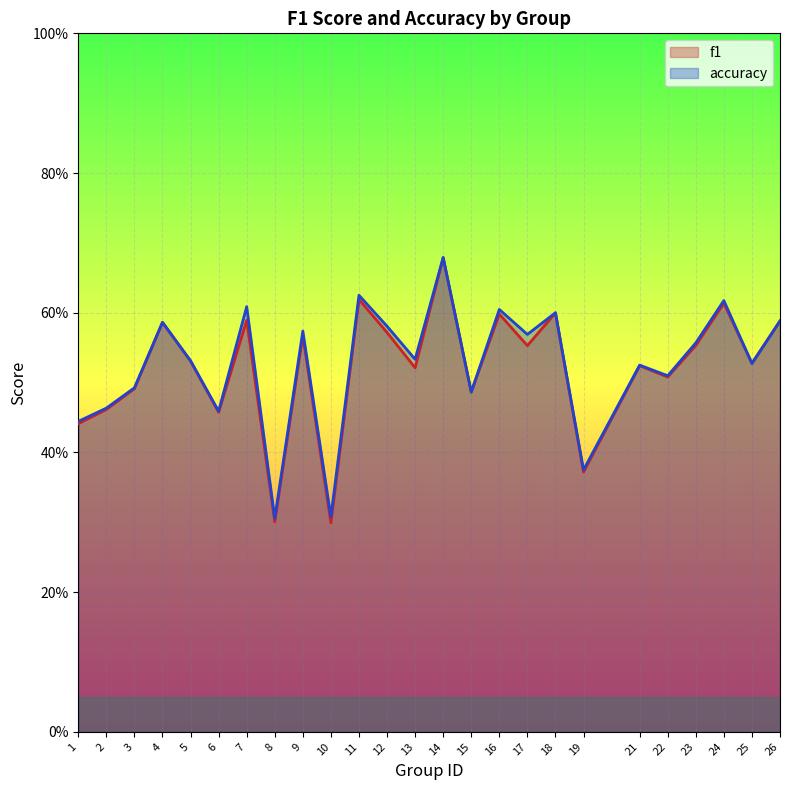

The value of accuracy at 13 is 0.3. True or false?

False